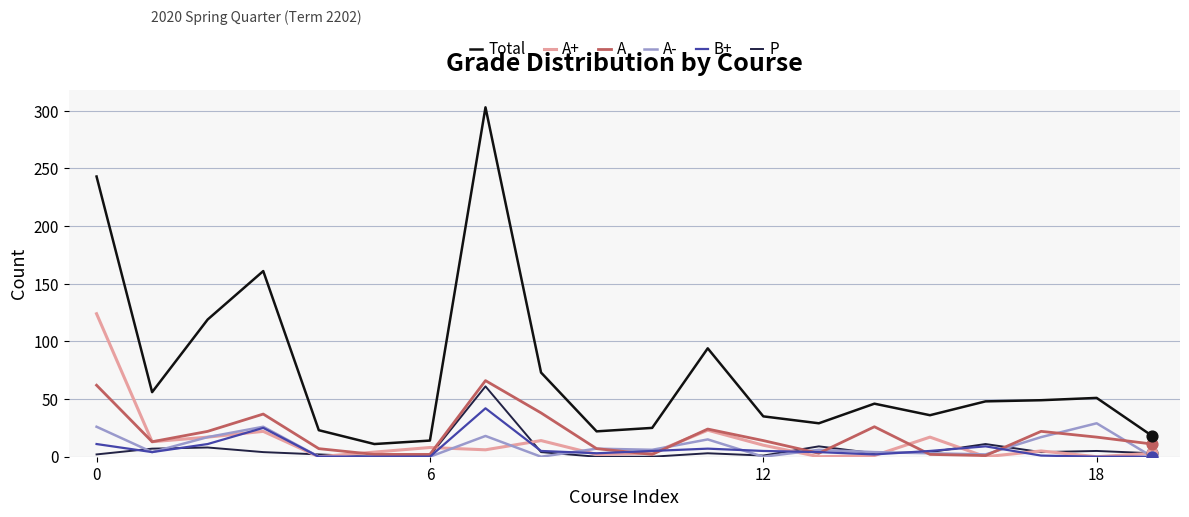

Which series has the largest total across all categories?

Total